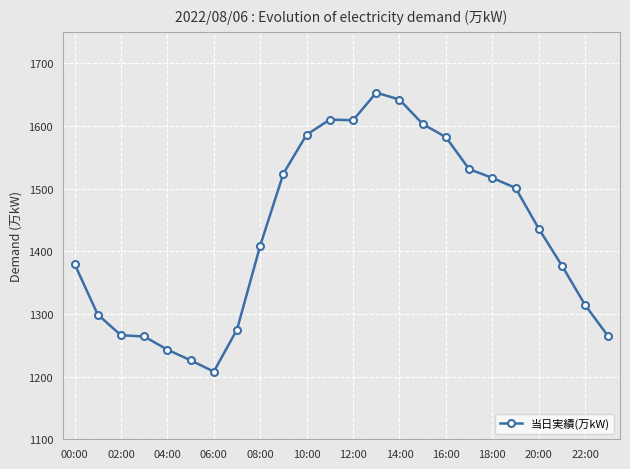

Does the chart have visible grid lines?

Yes